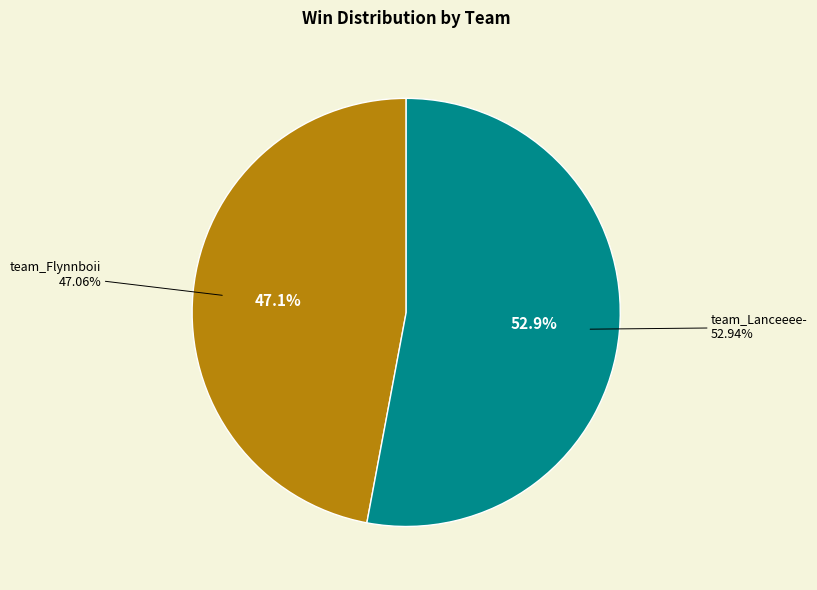

Is team_Lanceeee- the majority of the pie?

Yes